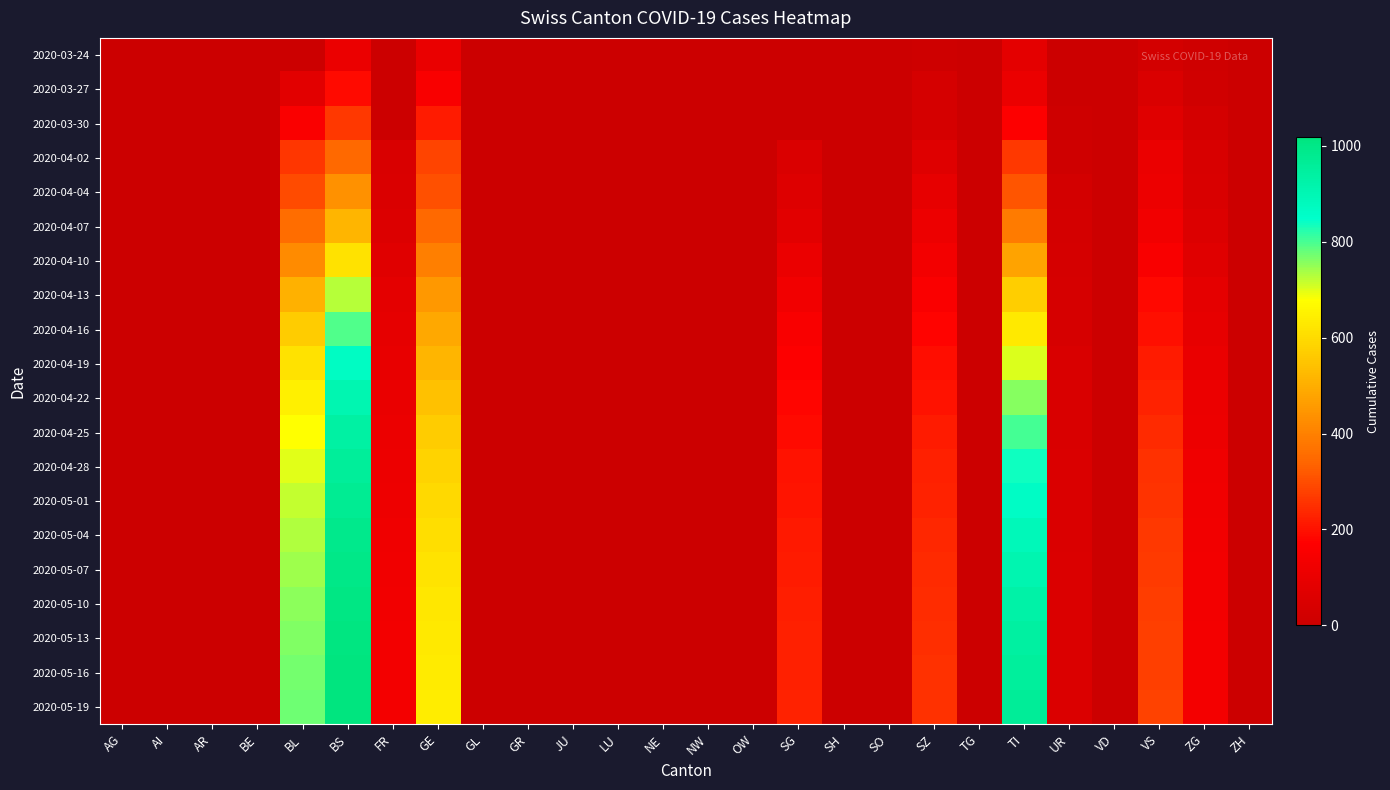

How many data points does each series have?

26